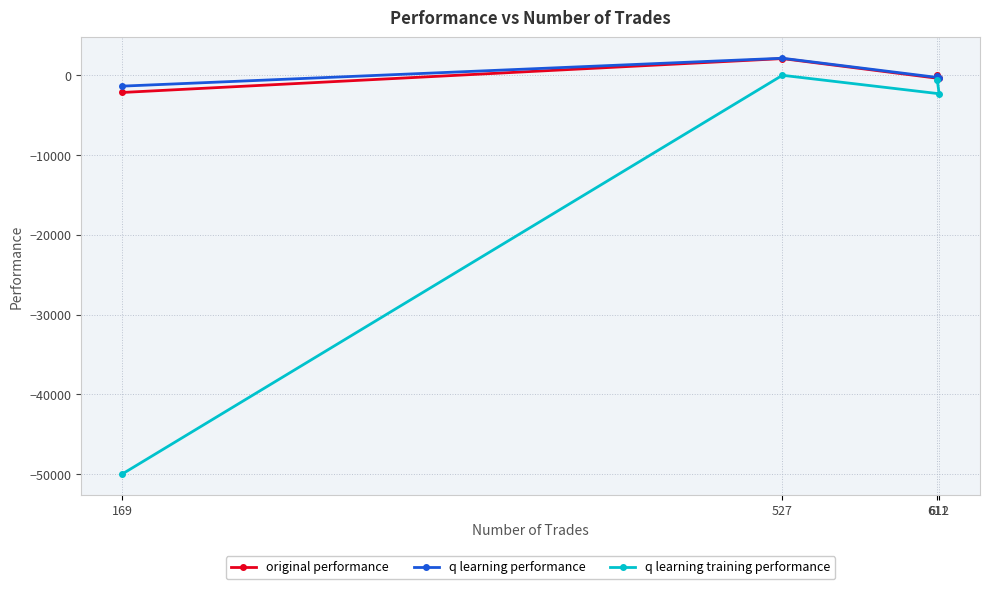

True or false: q learning training performance has more than 2 interior local peaks.

False